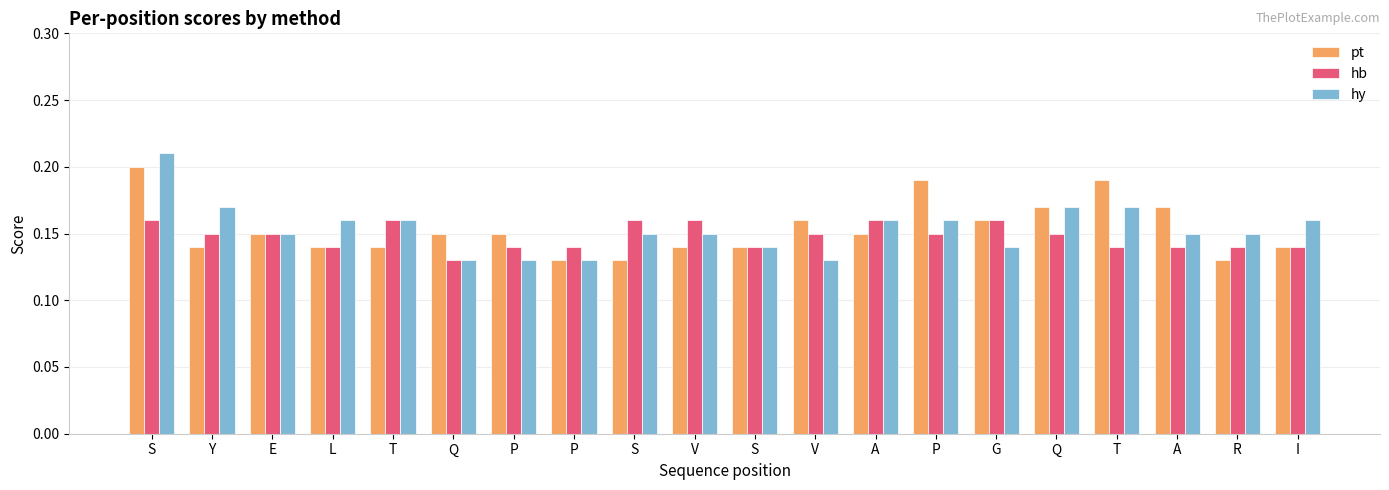

Which series has the widest spread of values?

hy